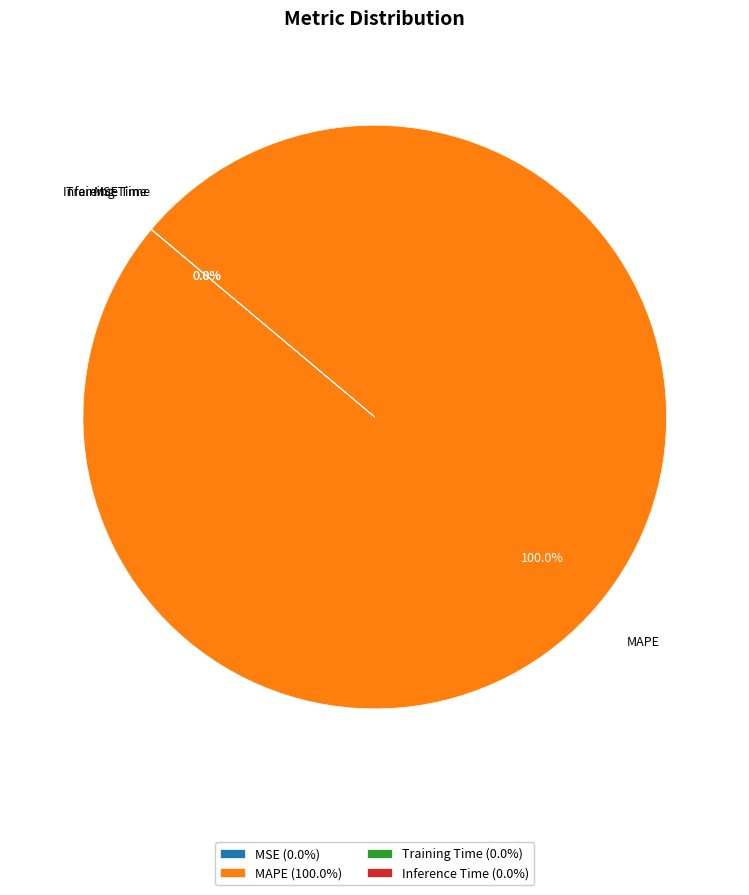

Is there a majority slice in this chart?

Yes